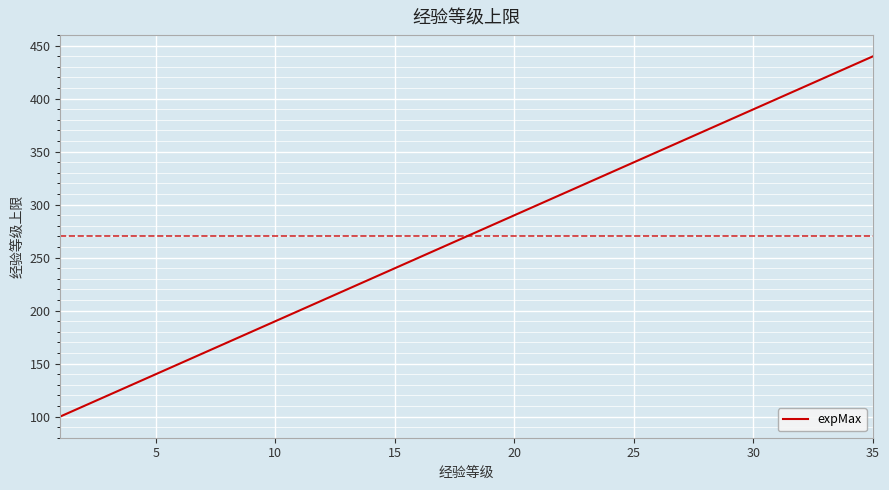

What is the smallest value displayed?

100